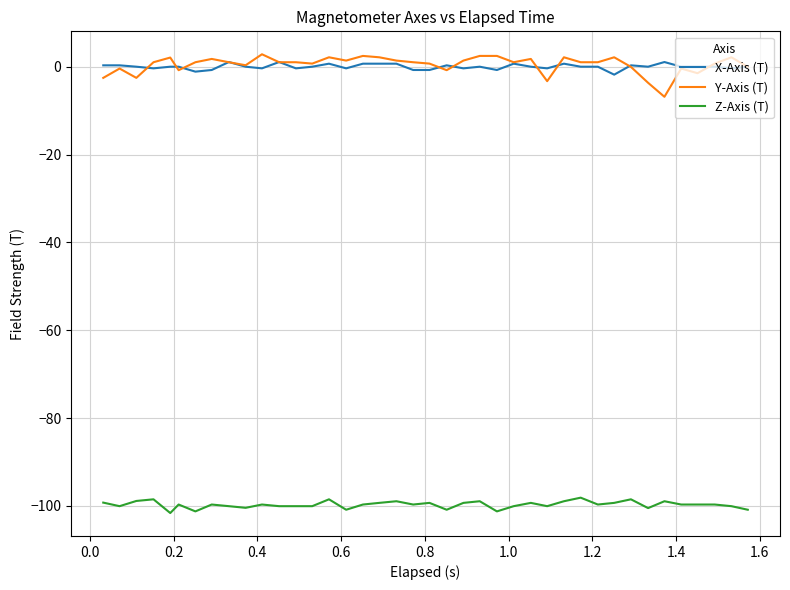

True or false: Y-Axis (T) and Z-Axis (T) intersect in this chart.

False